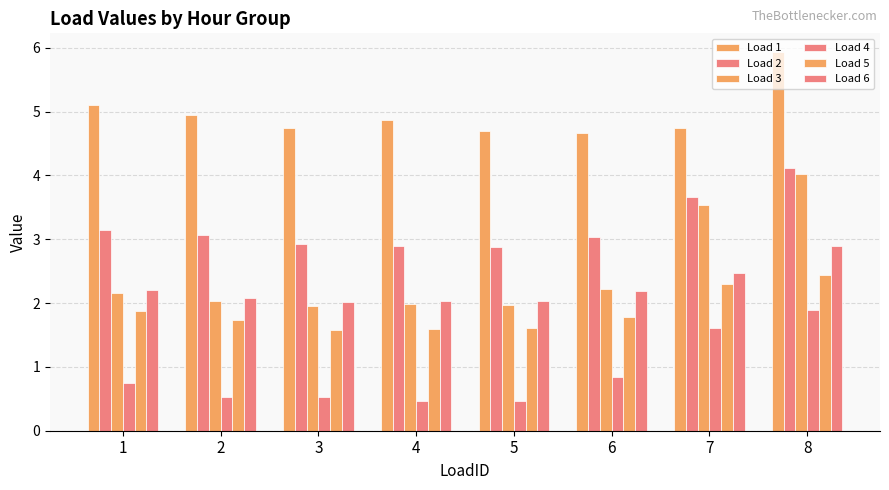

What is the spread (max minus min) of values at 5?

4.2